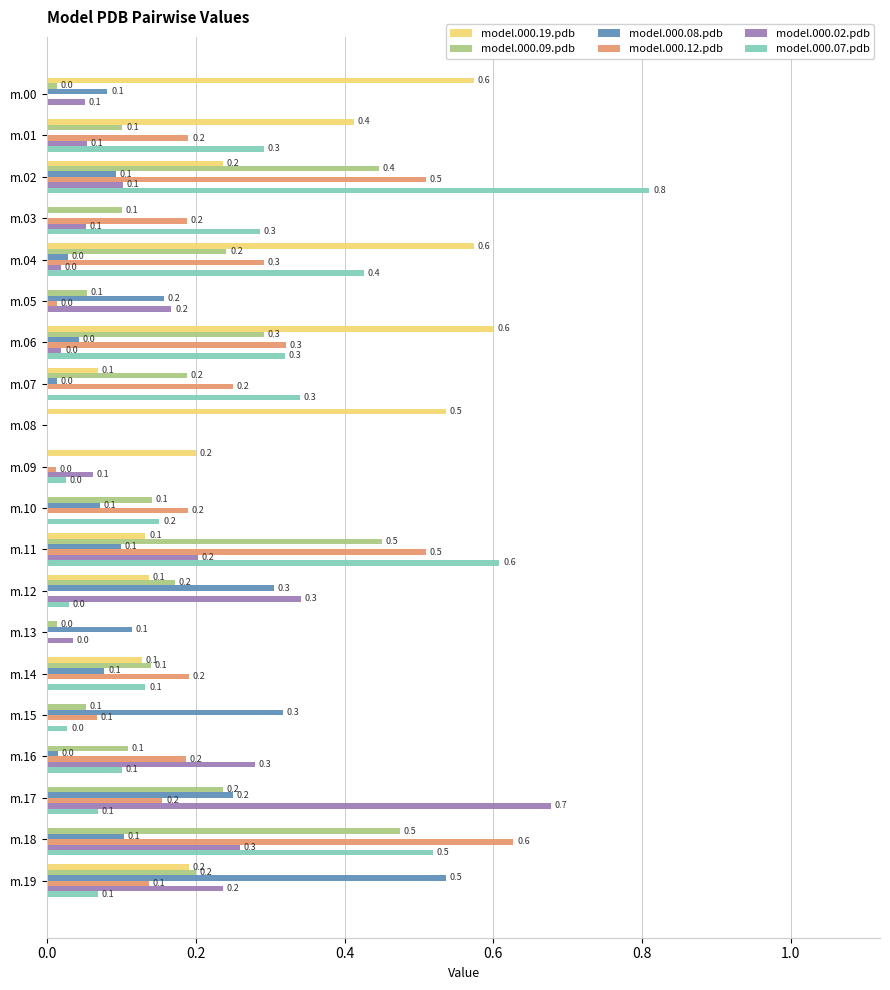

Which series has the largest total across all categories?

model.000.07.pdb